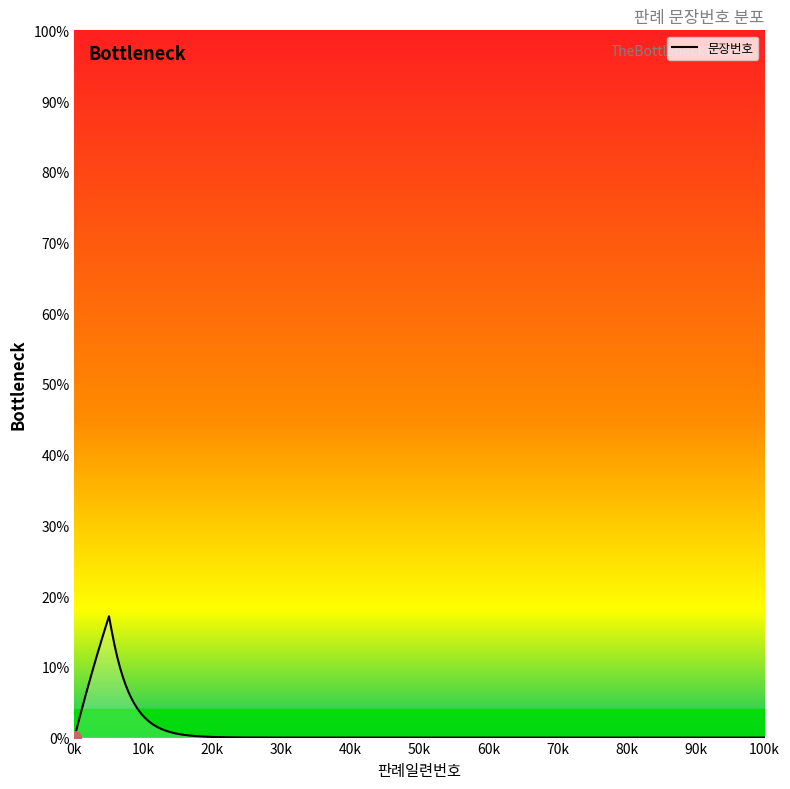

What is the greatest value displayed?

17.2